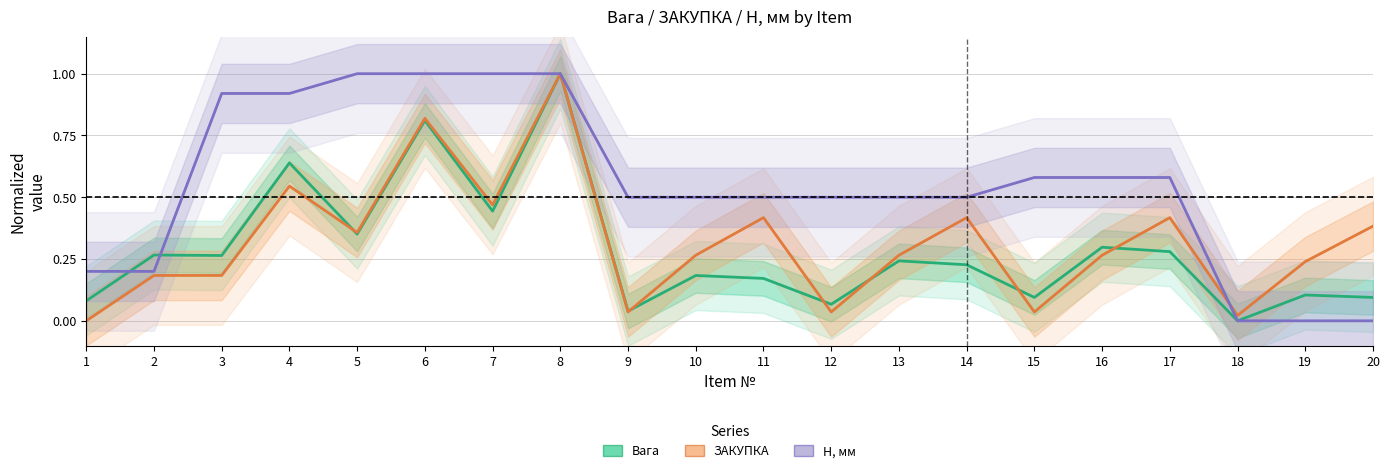

Which category has the lowest value in the ЗАКУПКА series?

1